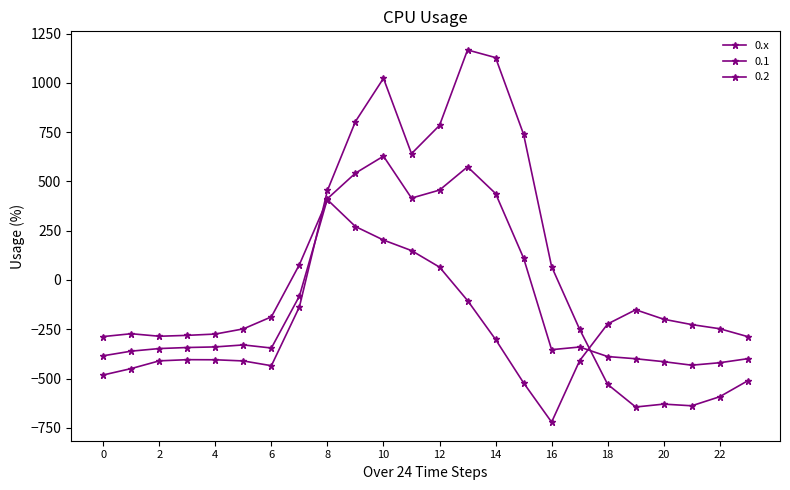

How many negative values does the 0.2 series have?

18